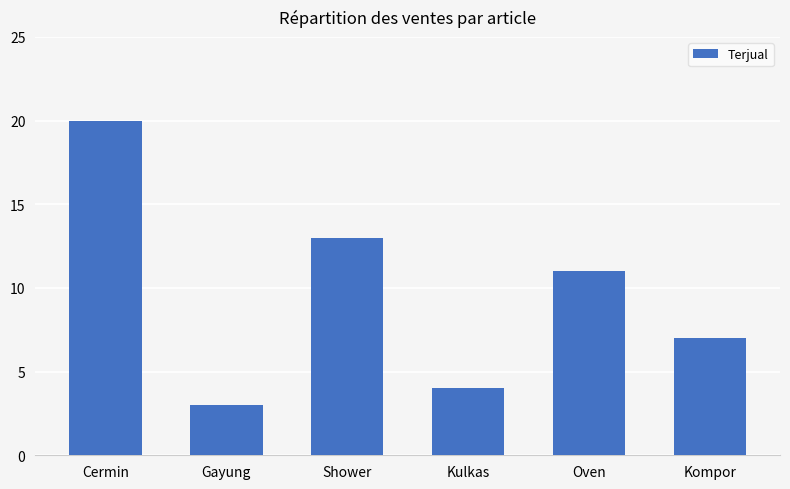

What is the value of the 6th bar from the left?

7